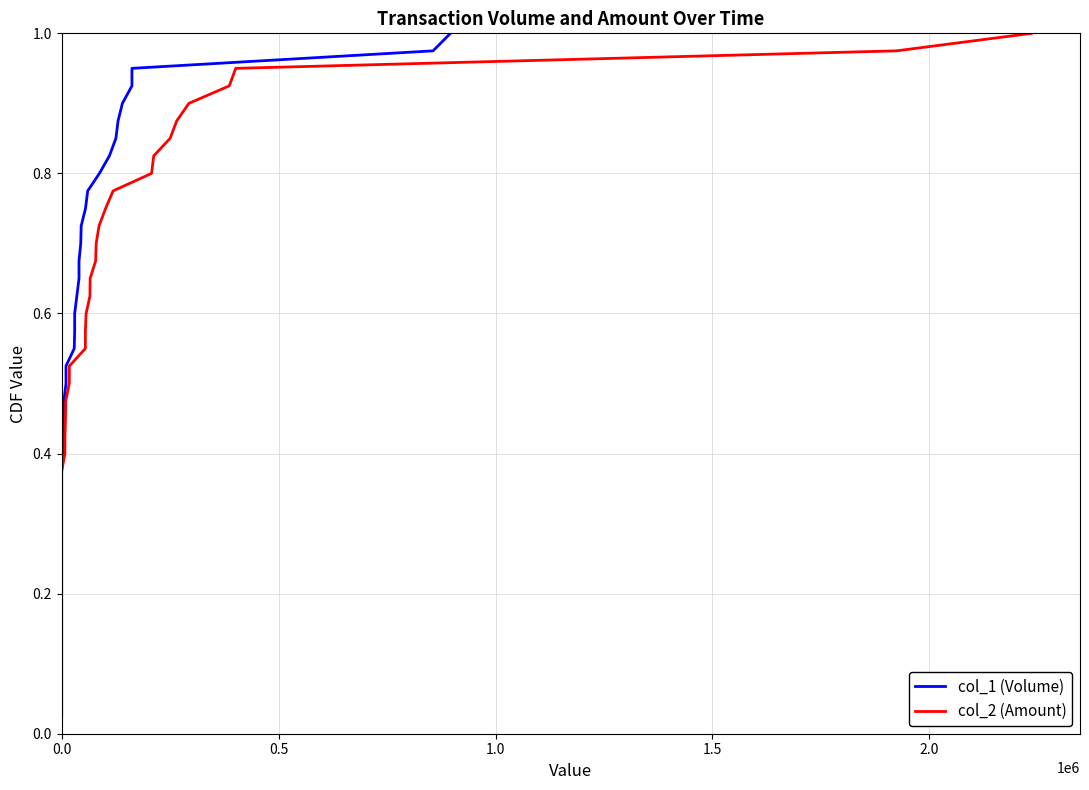

What are all the series names shown in the legend?

col_1 (Volume), col_2 (Amount)